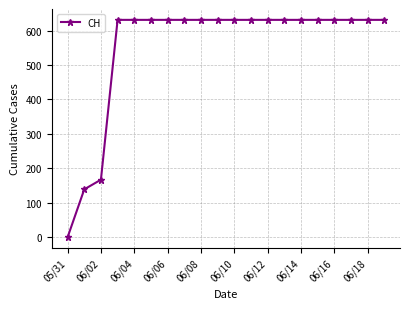

What is the sum of all values?

11033